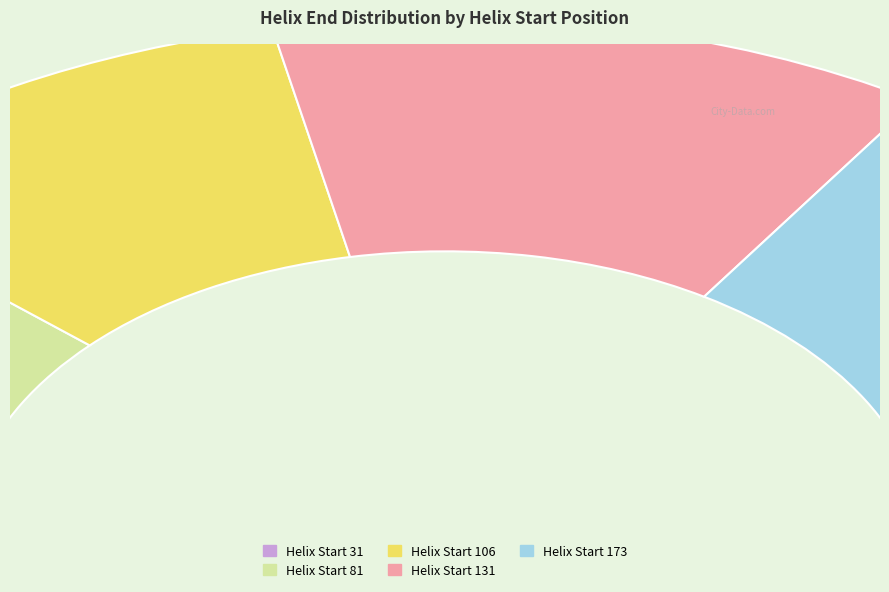

What portion of the pie excludes 173?

68.2%